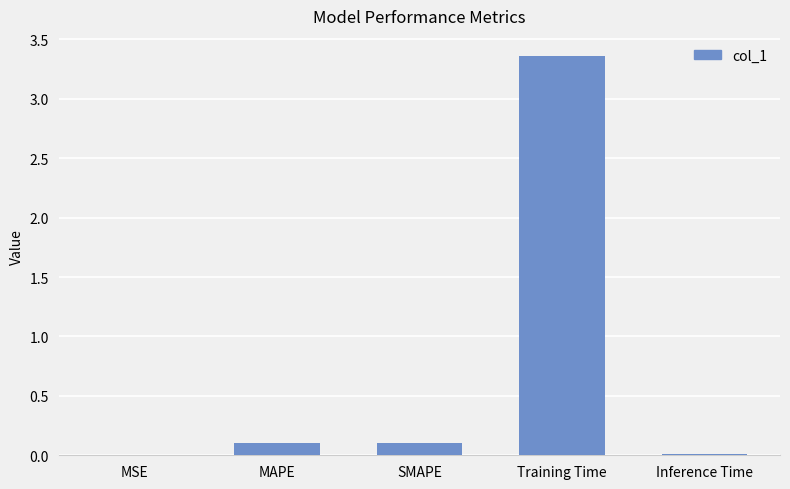

What is the sum of the values at MAPE and MSE?

0.1